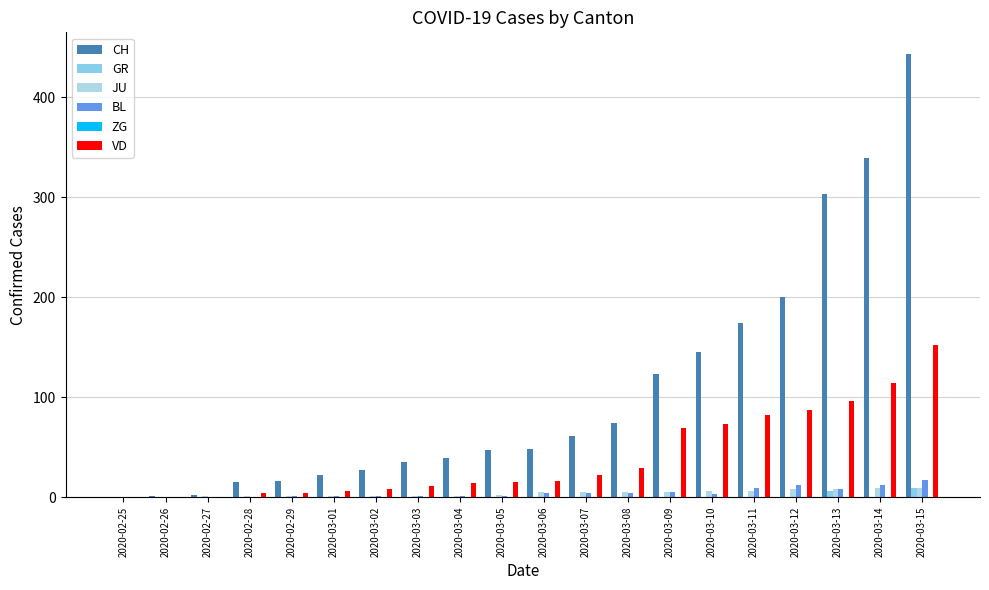

How many data points does each series have?

20